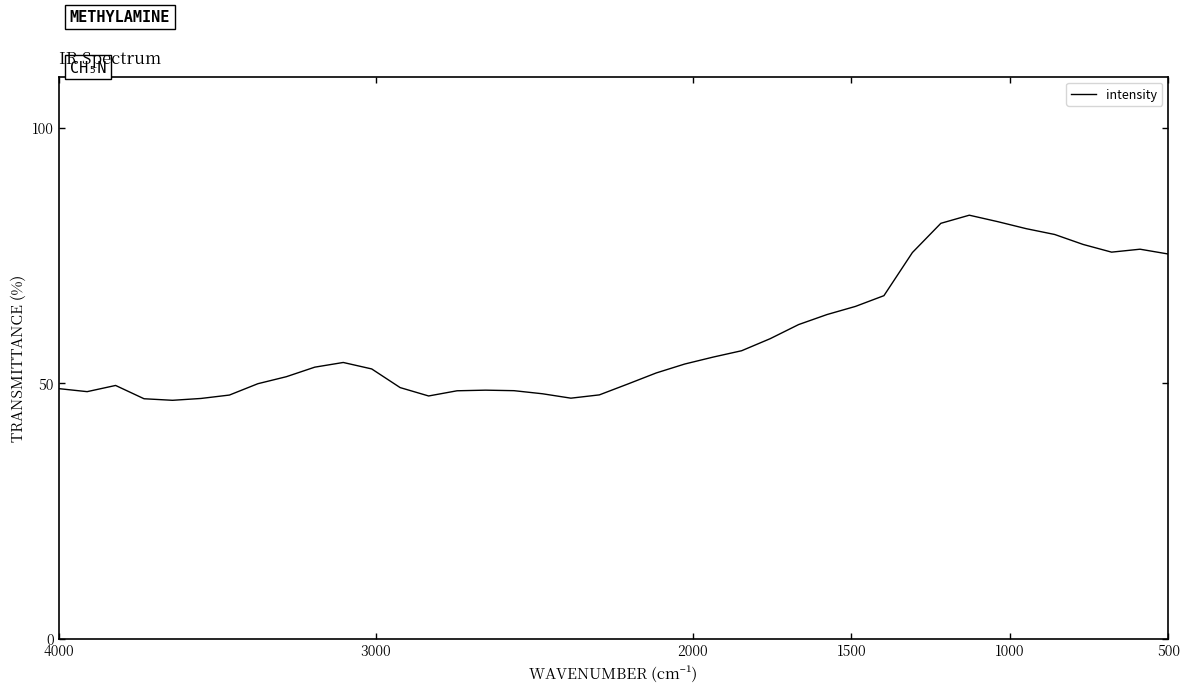

How many lines are shown in the chart?

1